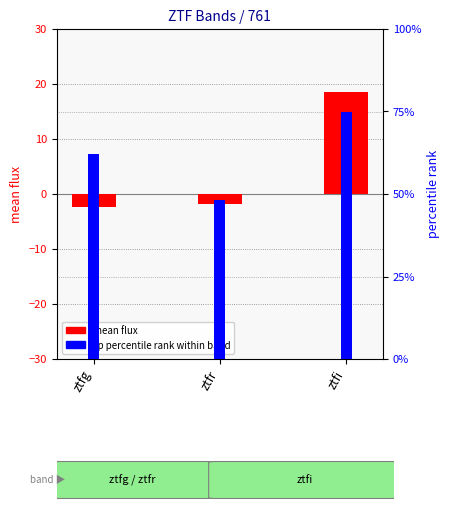

At which label does mean flux first exceed -1?

ztfi